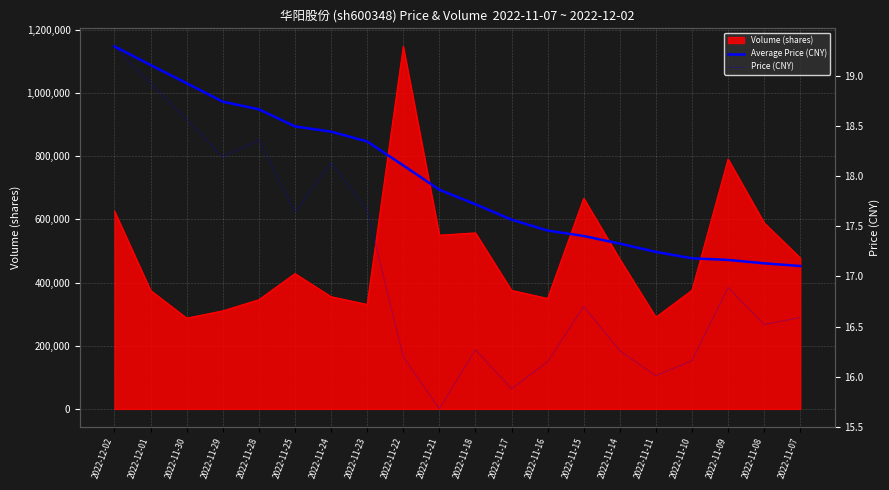

Reading right to left, list all the values displayed in this chart.

Average Price (CNY): 17.1	17.1	17.2	17.2	17.2	17.3	17.4	17.5	17.6	17.7	17.9	18.1	18.3	18.4	18.5	18.7	18.7	18.9	19.1	19.3
Price (CNY): 16.6	16.5	16.9	16.2	16.0	16.3	16.7	16.1	15.9	16.3	15.7	16.2	17.7	18.1	17.6	18.4	18.2	18.6	18.9	19.3